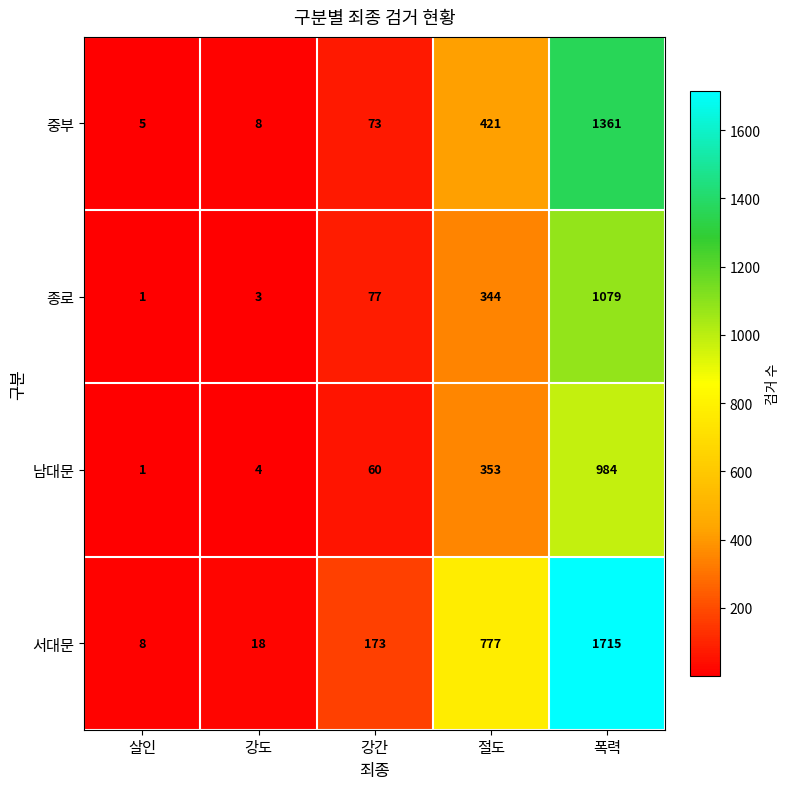

What is the average value of the 중부 series?

374